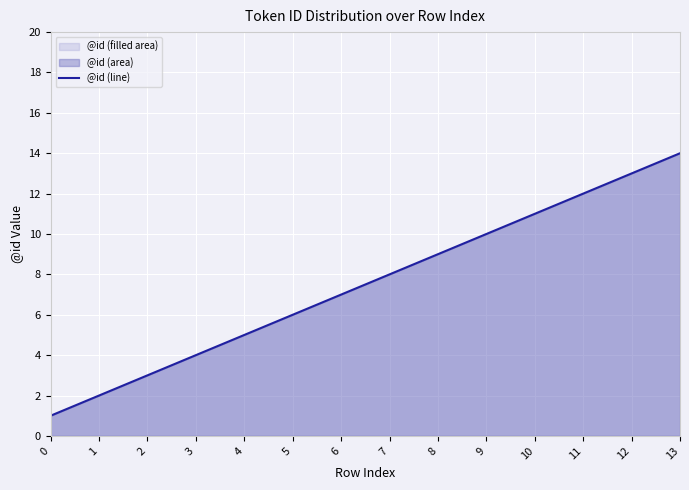

Where does the data first go above 8?

8